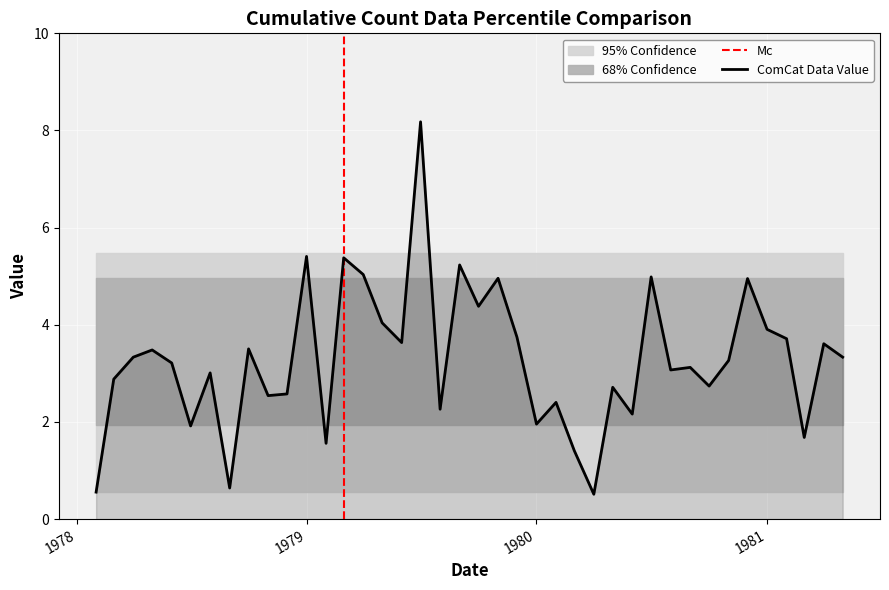

The ComCat Data Value series shows 3.9 at 1981. True or false?

True